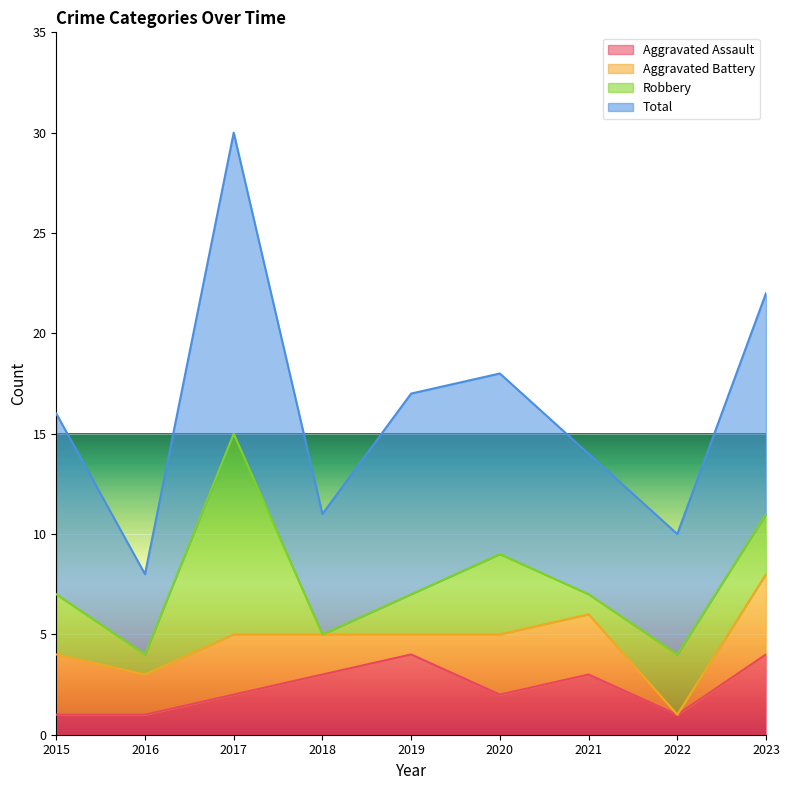

True or false: Aggravated Assault has a value of 2 at 2020.

True